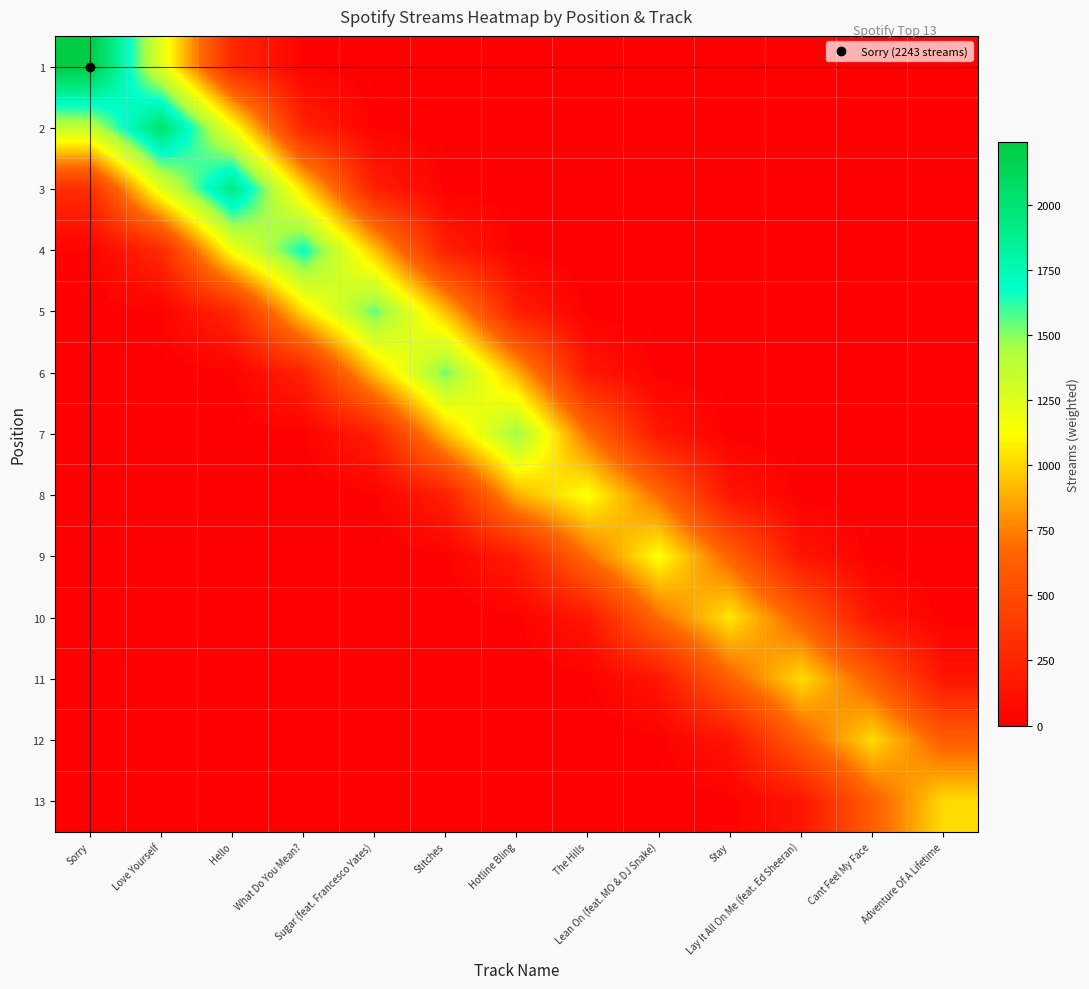

Reading left to right, what are all the values shown in this chart?

1: Sorry=2243.0	Love Yourself=1233.1	Hello=260.8	What Do You Mean?=18.7	Sugar (feat. Francesco Yates)=0.5	Stitches=0.0	Hotline Bling=0.0	The Hills=0.0	Lean On (feat. MO & DJ Snake)=0.0	Stay=0.0	Lay It All On Me (feat. Ed Sheeran)=0.0	Cant Feel My Face=0.0	Adventure Of A Lifetime=0.0
2: Sorry=1360.4	Love Yourself=2033.0	Hello=1168.8	What Do You Mean?=227.5	Sugar (feat. Francesco Yates)=17.4	Stitches=0.5	Hotline Bling=0.0	The Hills=0.0	Lean On (feat. MO & DJ Snake)=0.0	Stay=0.0	Lay It All On Me (feat. Ed Sheeran)=0.0	Cant Feel My Face=0.0	Adventure Of A Lifetime=0.0
3: Sorry=303.6	Love Yourself=1233.1	Hello=1927.0	What Do You Mean?=1019.6	Sugar (feat. Francesco Yates)=211.4	Stitches=17.1	Hotline Bling=0.5	The Hills=0.0	Lean On (feat. MO & DJ Snake)=0.0	Stay=0.0	Lay It All On Me (feat. Ed Sheeran)=0.0	Cant Feel My Face=0.0	Adventure Of A Lifetime=0.0
4: Sorry=24.9	Love Yourself=275.1	Hello=1168.8	What Do You Mean?=1681.0	Sugar (feat. Francesco Yates)=947.4	Stitches=208.0	Hotline Bling=16.4	The Hills=0.4	Lean On (feat. MO & DJ Snake)=0.0	Stay=0.0	Lay It All On Me (feat. Ed Sheeran)=0.0	Cant Feel My Face=0.0	Adventure Of A Lifetime=0.0
5: Sorry=0.8	Love Yourself=22.6	Hello=260.8	What Do You Mean?=1019.6	Sugar (feat. Francesco Yates)=1562.0	Stitches=932.2	Hotline Bling=199.3	The Hills=12.7	Lean On (feat. MO & DJ Snake)=0.4	Stay=0.0	Lay It All On Me (feat. Ed Sheeran)=0.0	Cant Feel My Face=0.0	Adventure Of A Lifetime=0.0
6: Sorry=0.0	Love Yourself=0.7	Hello=21.4	What Do You Mean?=227.5	Sugar (feat. Francesco Yates)=947.4	Stitches=1537.0	Hotline Bling=893.4	The Hills=155.1	Lean On (feat. MO & DJ Snake)=12.7	Stay=0.4	Lay It All On Me (feat. Ed Sheeran)=0.0	Cant Feel My Face=0.0	Adventure Of A Lifetime=0.0
7: Sorry=0.0	Love Yourself=0.0	Hello=0.6	What Do You Mean?=18.7	Sugar (feat. Francesco Yates)=211.4	Stitches=932.2	Hotline Bling=1473.0	The Hills=695.1	Lean On (feat. MO & DJ Snake)=154.3	Stay=11.7	Lay It All On Me (feat. Ed Sheeran)=0.3	Cant Feel My Face=0.0	Adventure Of A Lifetime=0.0
8: Sorry=0.0	Love Yourself=0.0	Hello=0.0	What Do You Mean?=0.6	Sugar (feat. Francesco Yates)=17.4	Stitches=208.0	Hotline Bling=893.4	The Hills=1146.0	Lean On (feat. MO & DJ Snake)=691.4	Stay=143.0	Lay It All On Me (feat. Ed Sheeran)=11.4	Cant Feel My Face=0.3	Adventure Of A Lifetime=0.0
9: Sorry=0.0	Love Yourself=0.0	Hello=0.0	What Do You Mean?=0.0	Sugar (feat. Francesco Yates)=0.5	Stitches=17.1	Hotline Bling=199.3	The Hills=695.1	Lean On (feat. MO & DJ Snake)=1140.0	Stay=641.1	Lay It All On Me (feat. Ed Sheeran)=138.6	Cant Feel My Face=11.3	Adventure Of A Lifetime=0.3
10: Sorry=0.0	Love Yourself=0.0	Hello=0.0	What Do You Mean?=0.0	Sugar (feat. Francesco Yates)=0.0	Stitches=0.5	Hotline Bling=16.4	The Hills=155.1	Lean On (feat. MO & DJ Snake)=691.4	Stay=1057.0	Lay It All On Me (feat. Ed Sheeran)=621.1	Cant Feel My Face=138.0	Adventure Of A Lifetime=11.3
11: Sorry=0.0	Love Yourself=0.0	Hello=0.0	What Do You Mean?=0.0	Sugar (feat. Francesco Yates)=0.0	Stitches=0.0	Hotline Bling=0.5	The Hills=12.7	Lean On (feat. MO & DJ Snake)=154.3	Stay=641.1	Lay It All On Me (feat. Ed Sheeran)=1024.0	Cant Feel My Face=618.7	Adventure Of A Lifetime=137.9
12: Sorry=0.0	Love Yourself=0.0	Hello=0.0	What Do You Mean?=0.0	Sugar (feat. Francesco Yates)=0.0	Stitches=0.0	Hotline Bling=0.0	The Hills=0.4	Lean On (feat. MO & DJ Snake)=12.7	Stay=143.0	Lay It All On Me (feat. Ed Sheeran)=621.1	Cant Feel My Face=1020.0	Adventure Of A Lifetime=618.1
13: Sorry=0.0	Love Yourself=0.0	Hello=0.0	What Do You Mean?=0.0	Sugar (feat. Francesco Yates)=0.0	Stitches=0.0	Hotline Bling=0.0	The Hills=0.0	Lean On (feat. MO & DJ Snake)=0.4	Stay=11.7	Lay It All On Me (feat. Ed Sheeran)=138.6	Cant Feel My Face=618.7	Adventure Of A Lifetime=1019.0